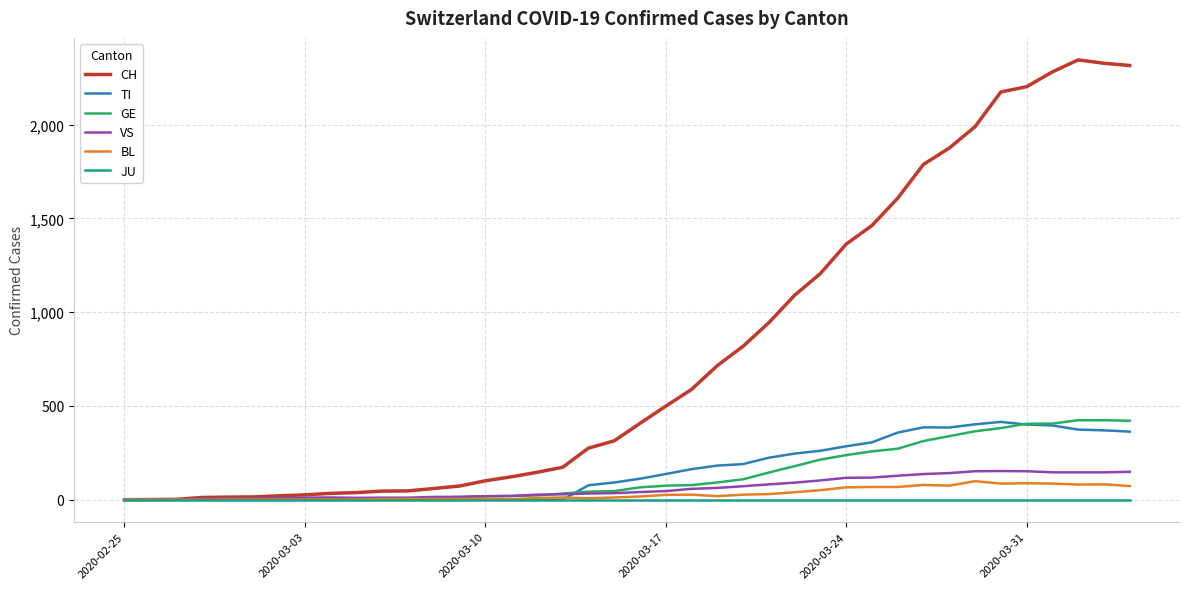

True or false: BL has more than 1 points higher than both neighbors.

True